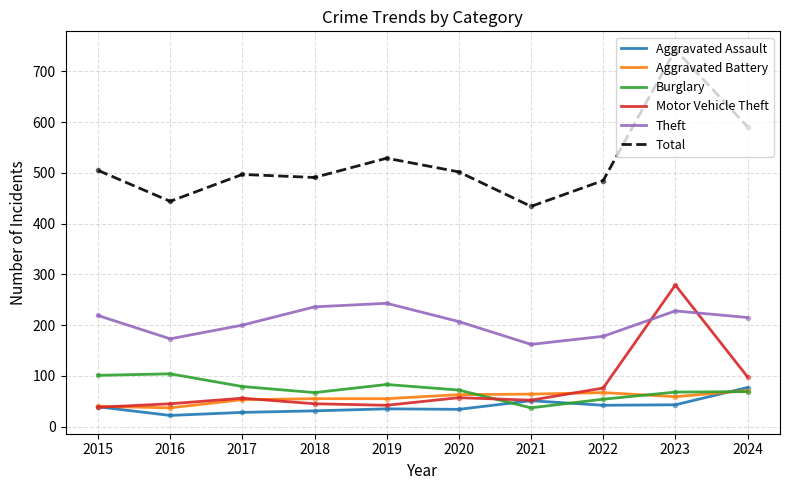

Count the number of data series in this chart.

6